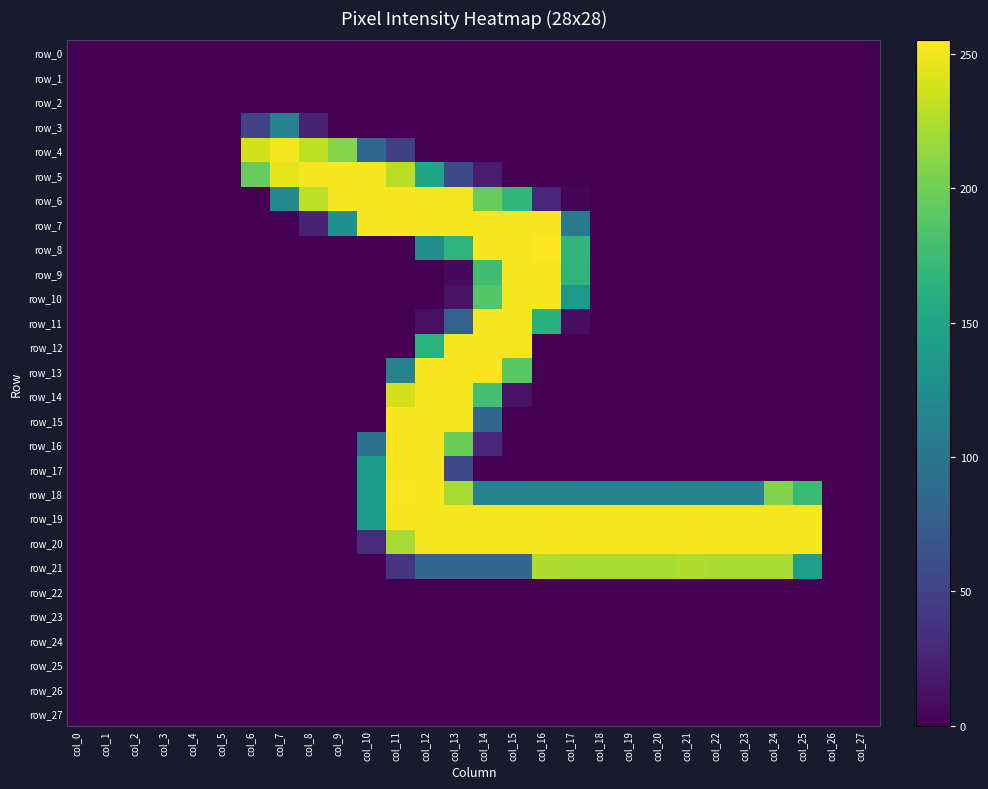

The row_9 series shows -170 at col_25. True or false?

False